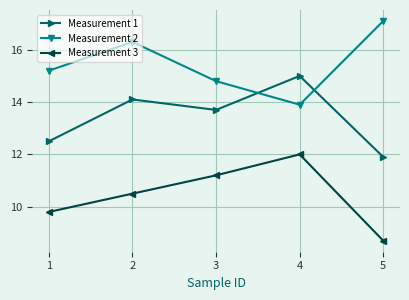

At which label does Measurement 3 first exceed 10?

2